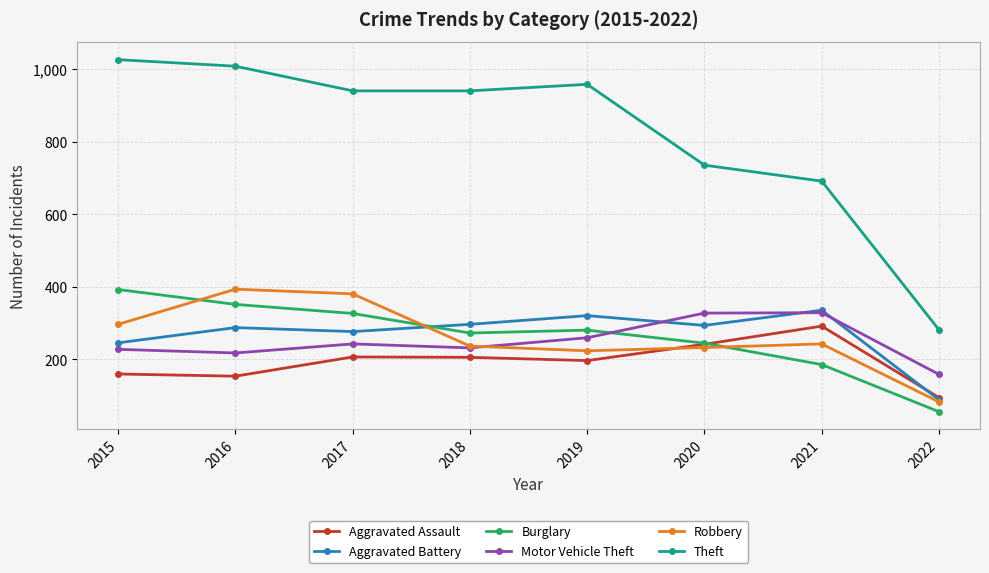

Which series has the widest spread of values?

Theft